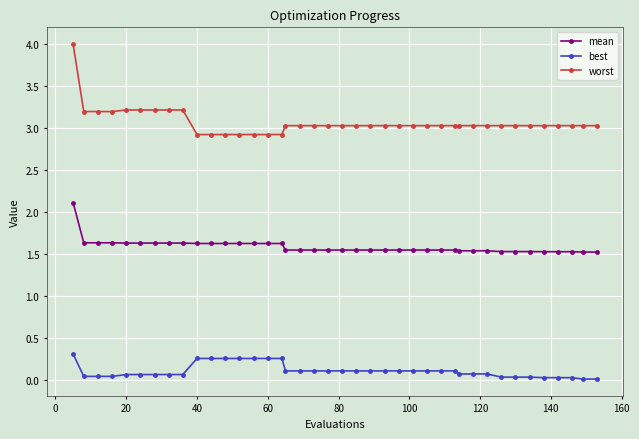

What is the maximum value for mean?

2.1